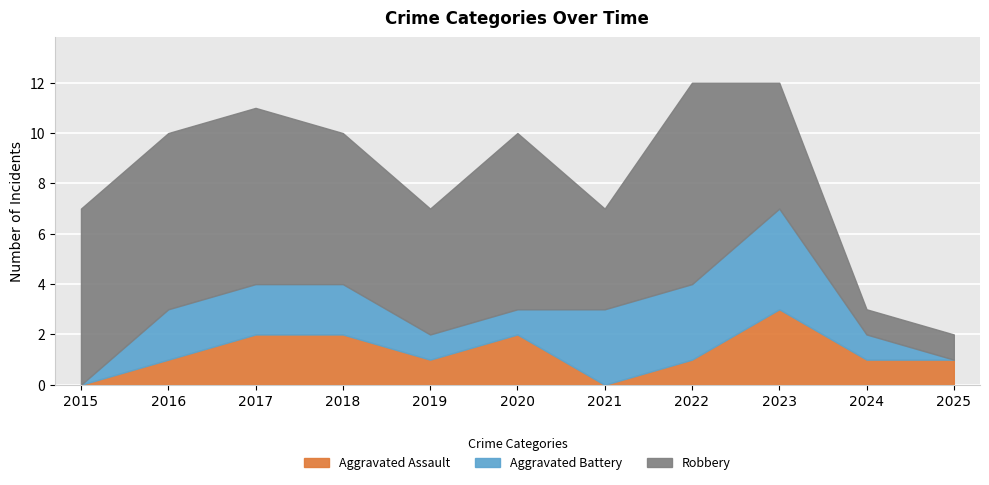

Which series has the largest total across all categories?

Robbery